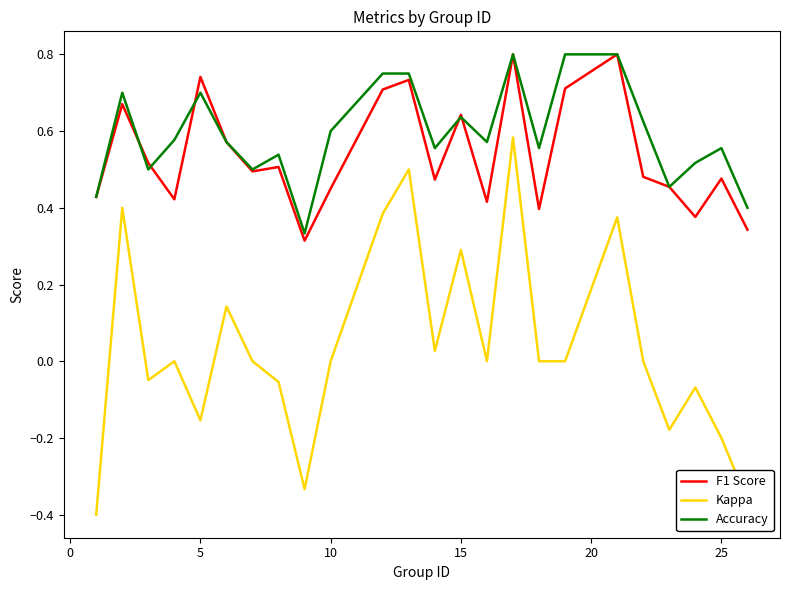

How many categories are shown in the chart?

24